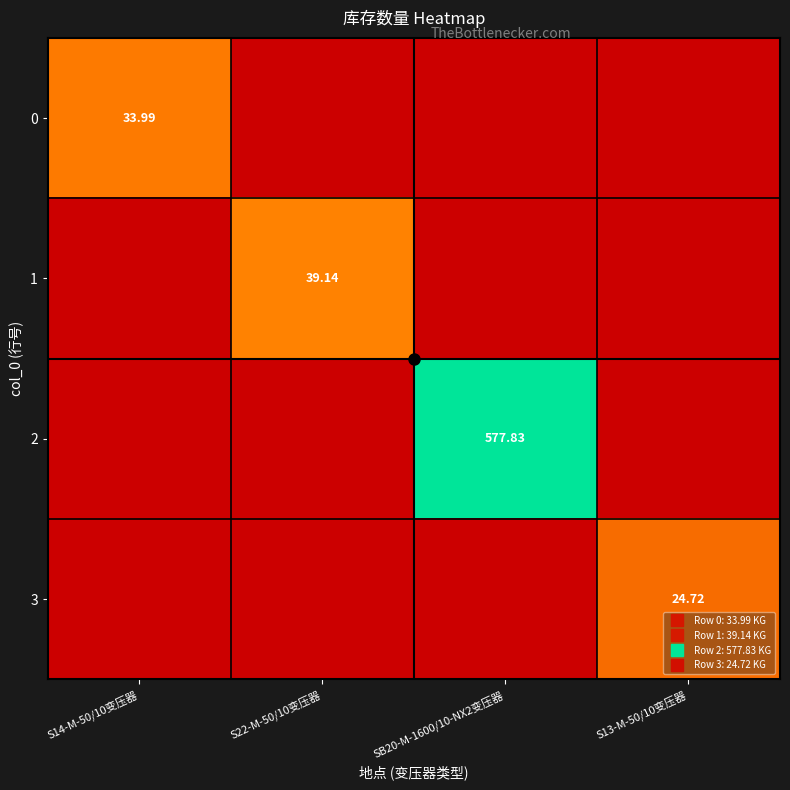

At which category does the chart reach its peak across all series?

SB20-M-1600/10-NX2变压器